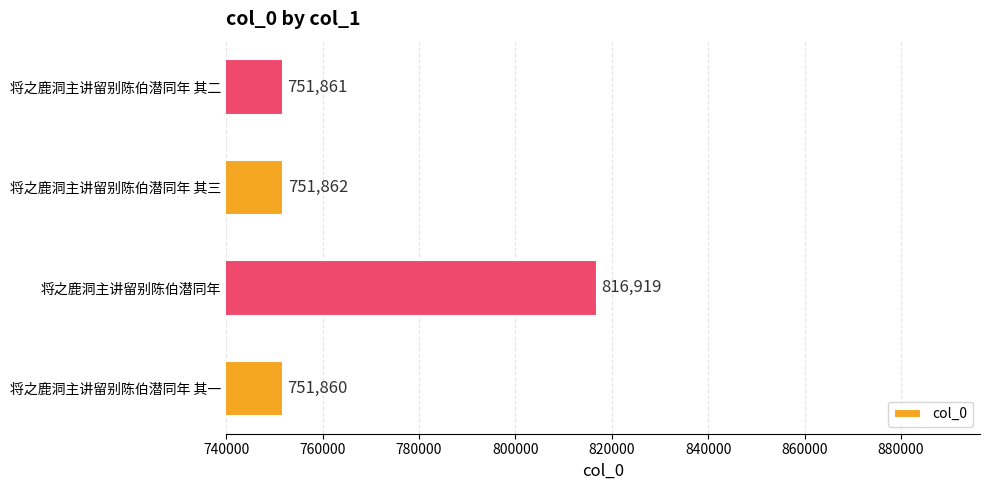

Which category has the highest value across all series?

将之鹿洞主讲留别陈伯潜同年